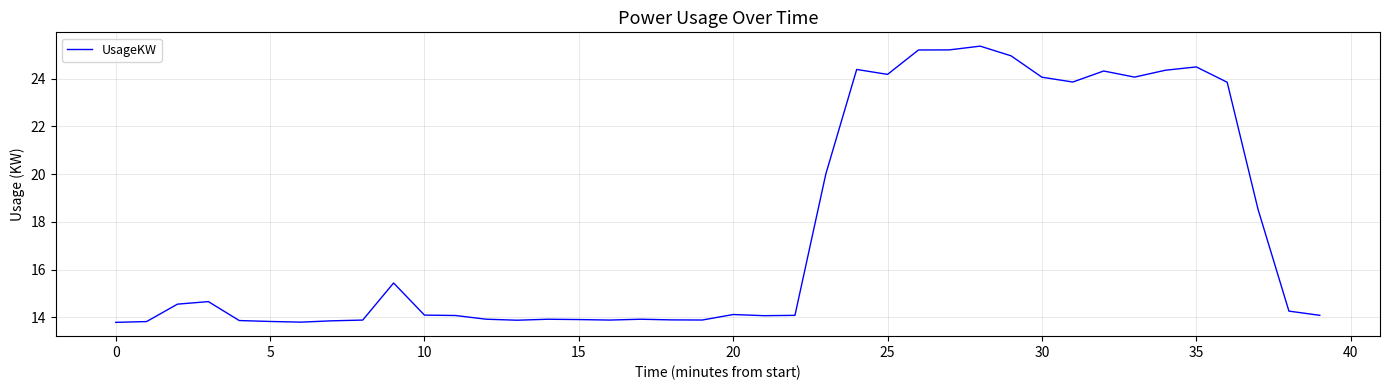

How many series are shown in this chart?

1